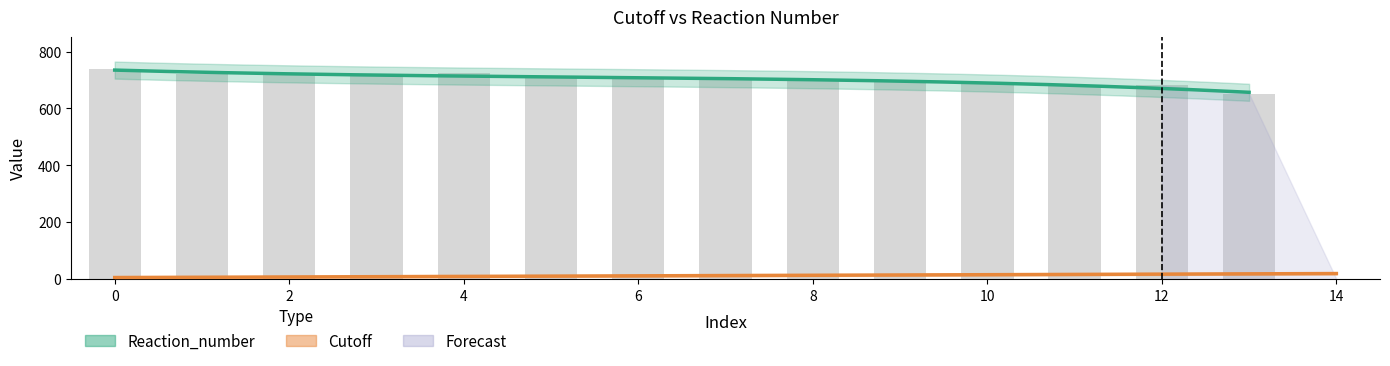

Which series has the largest range (max minus min)?

Reaction_number